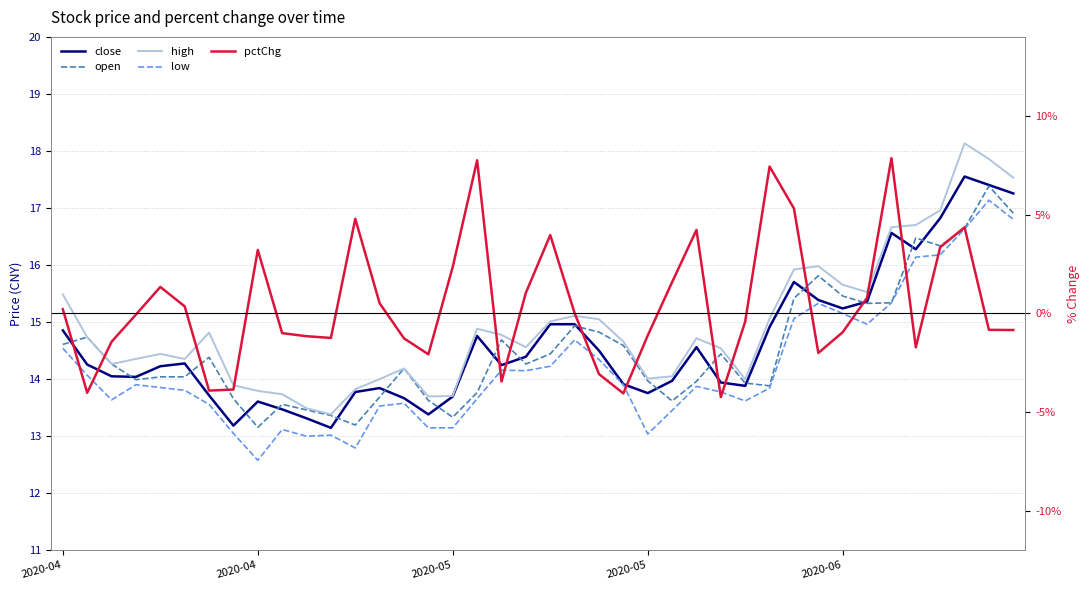

How many lines are shown in the chart?

5